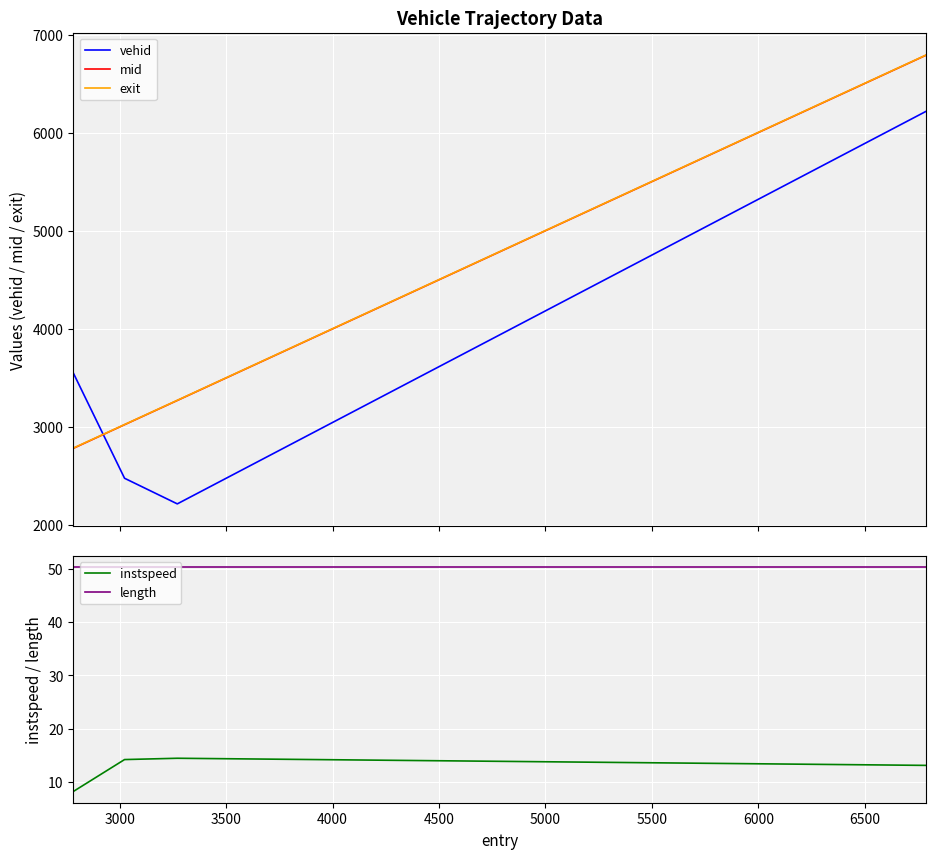

What is the maximum value for length?

50.4